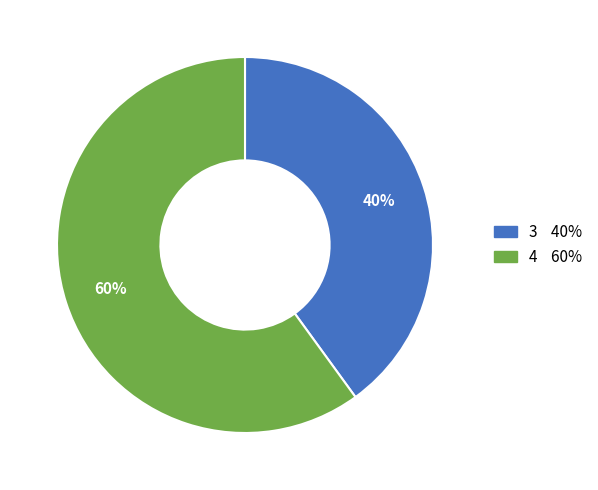

To the nearest percent, what portion does 3 represent?

40%